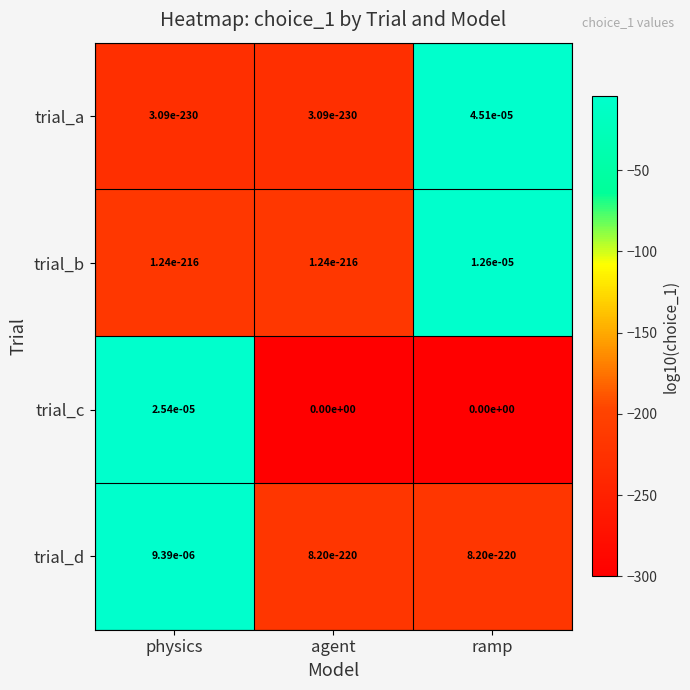

At which category is the sum across all series the highest?

ramp